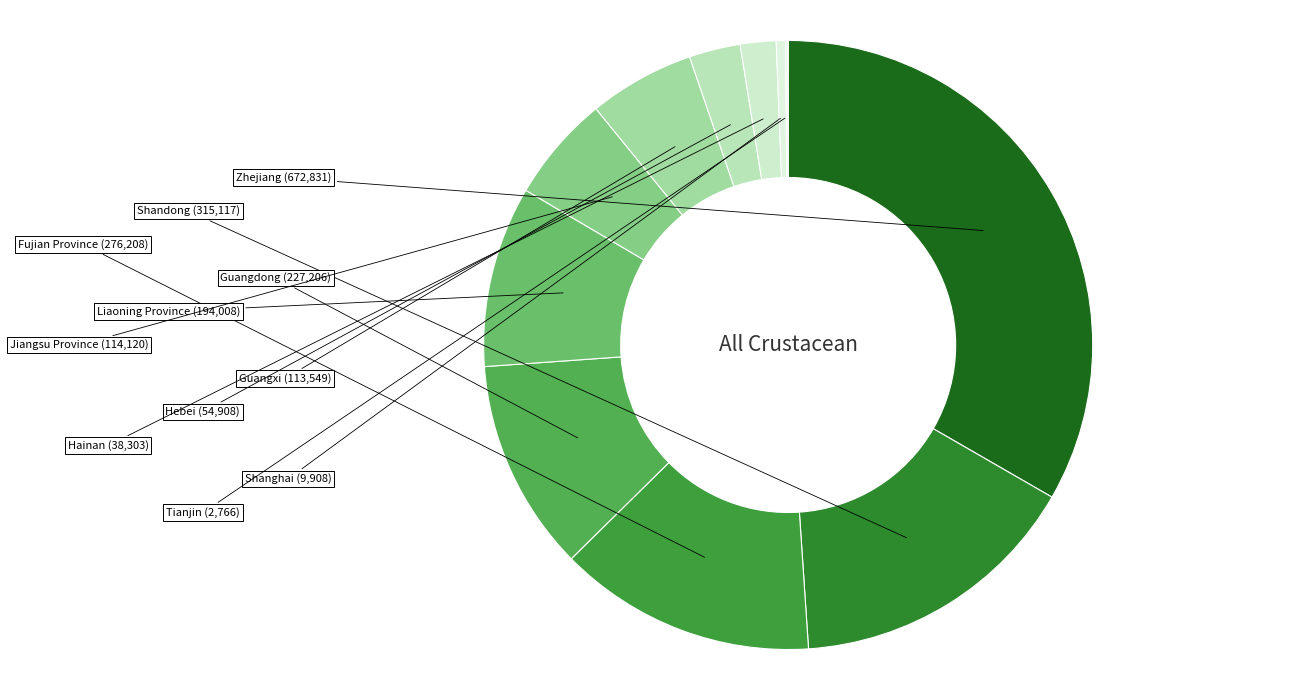

How many slices are in this pie chart?

11